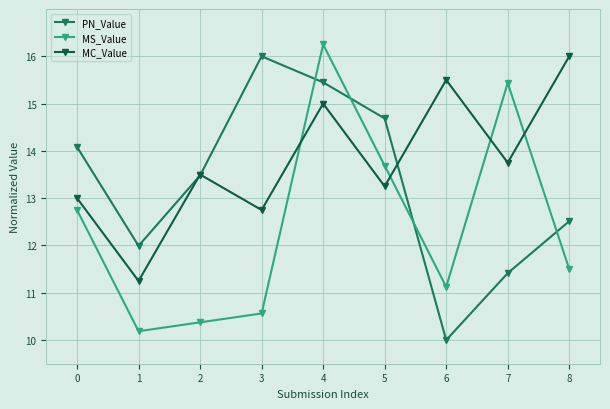

Which category has the highest value across all series?

4